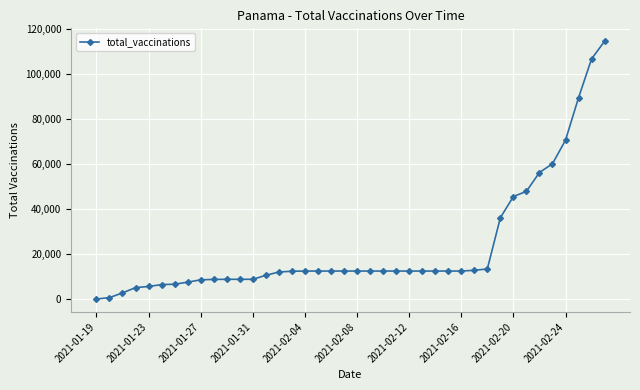

How many data points are less than 12441?

17